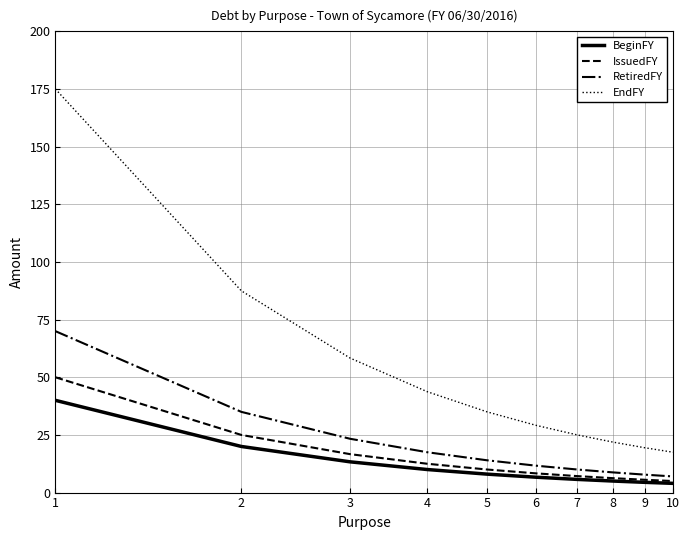

What is the lowest value of the RetiredFY series?

7.0